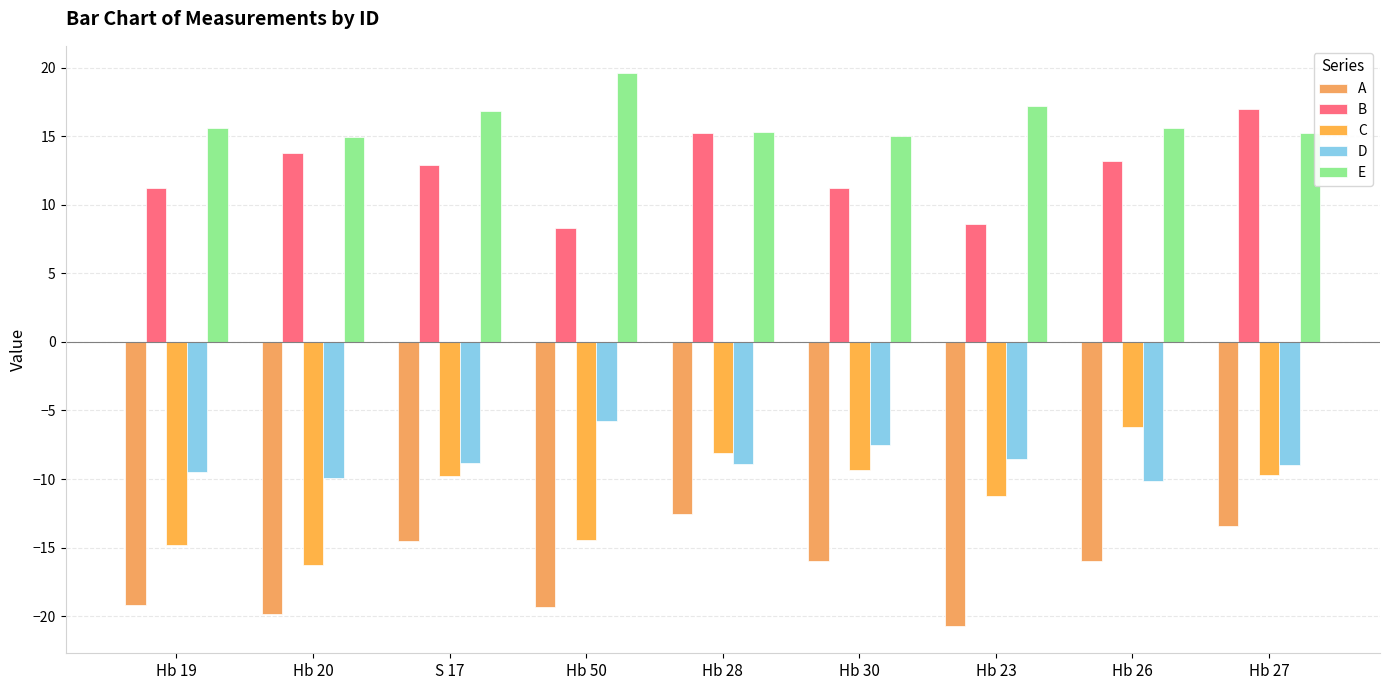

Which series has the largest total across all categories?

E